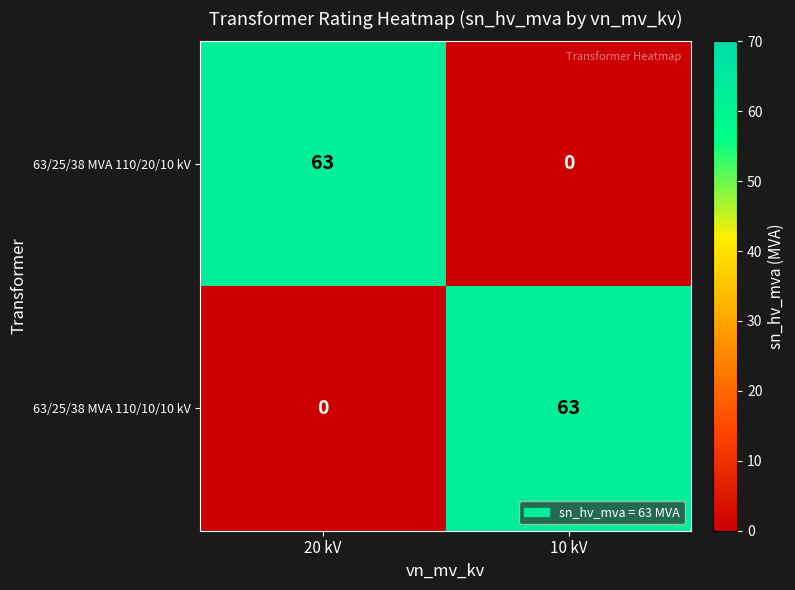

List the labels in order of 63/25/38 MVA 110/20/10 kV value, smallest first.

10 kV, 20 kV